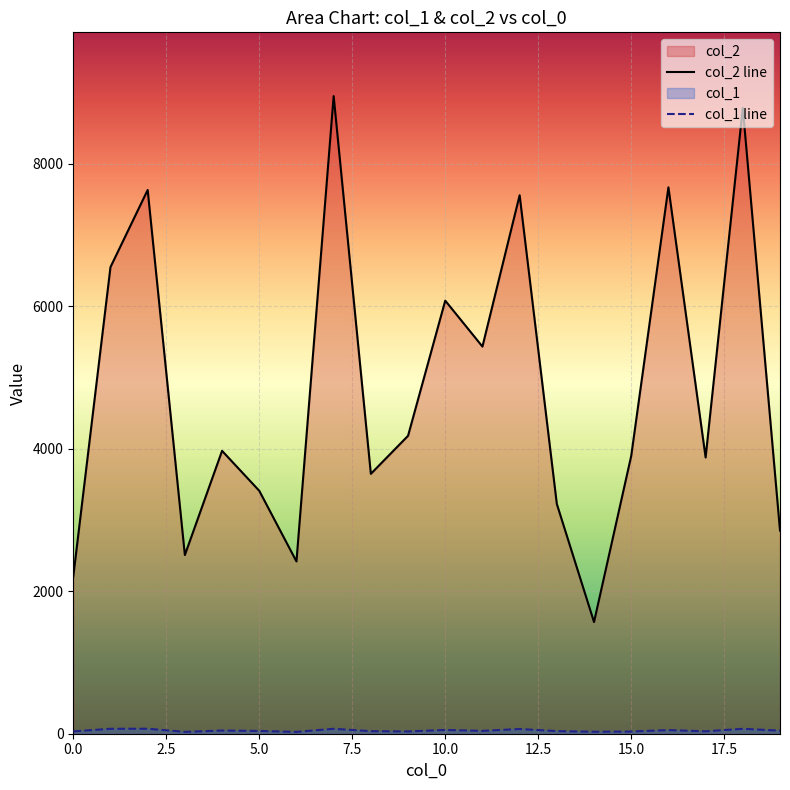

What position from the left is 10?

11